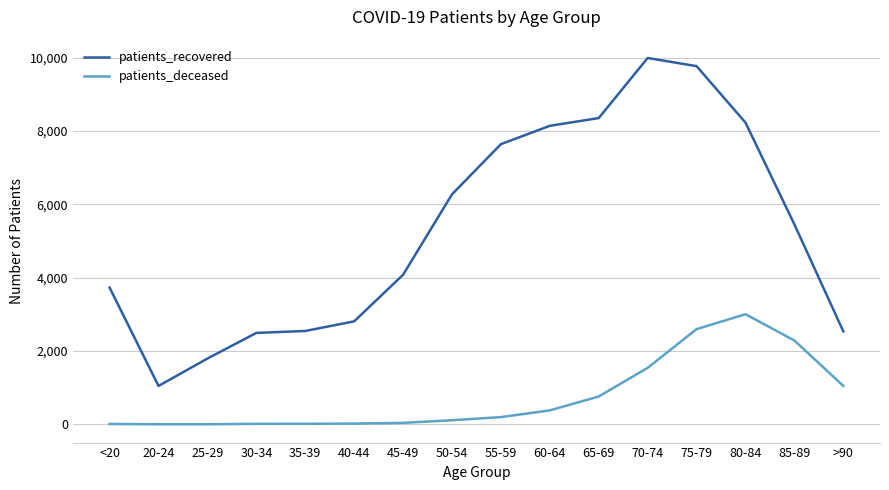

Which series has the largest total across all categories?

patients_recovered